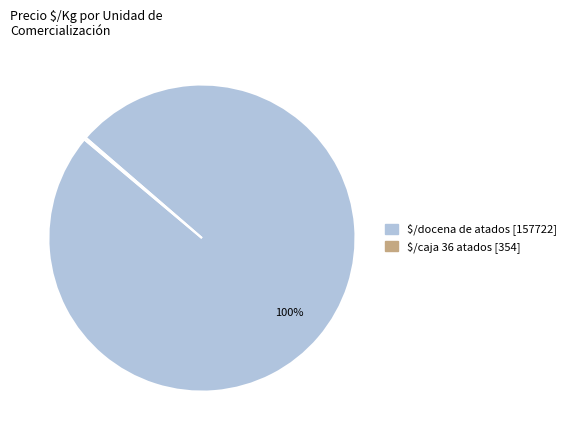

Is there any slice that represents more than half of the pie?

Yes